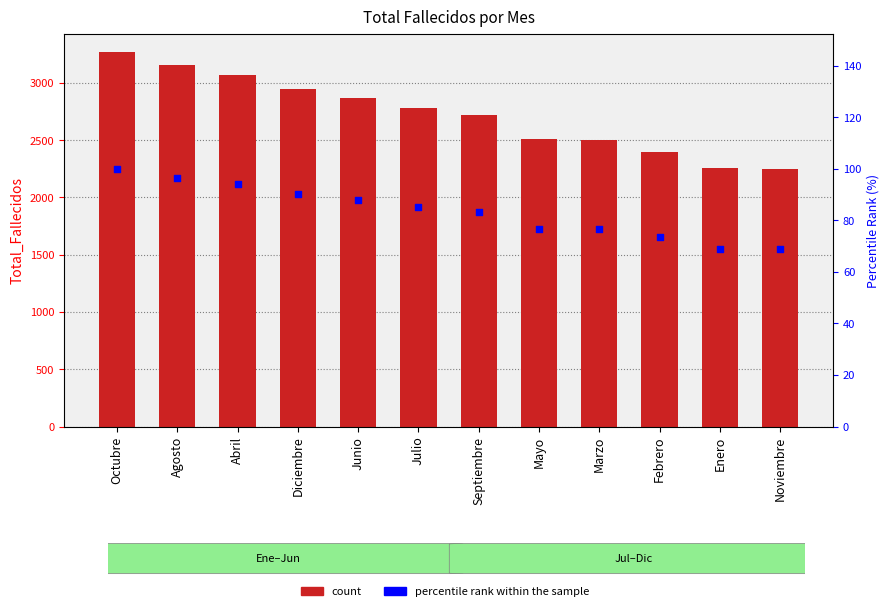

Which series has the largest total across all categories?

Total_Fallecidos